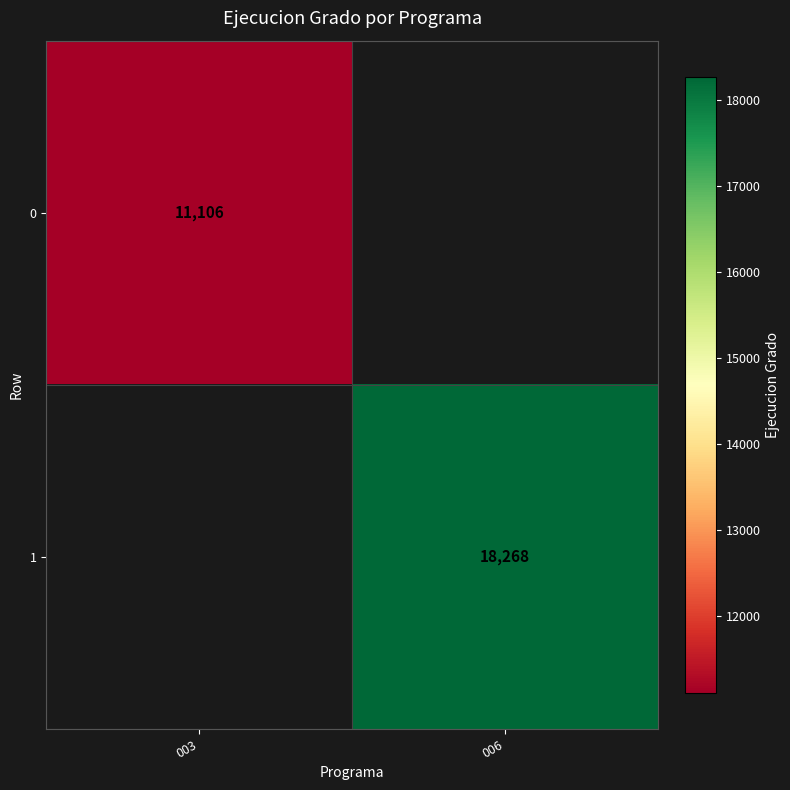

Is the value of 1 at 006 greater than the value of 0 at 003?

Yes